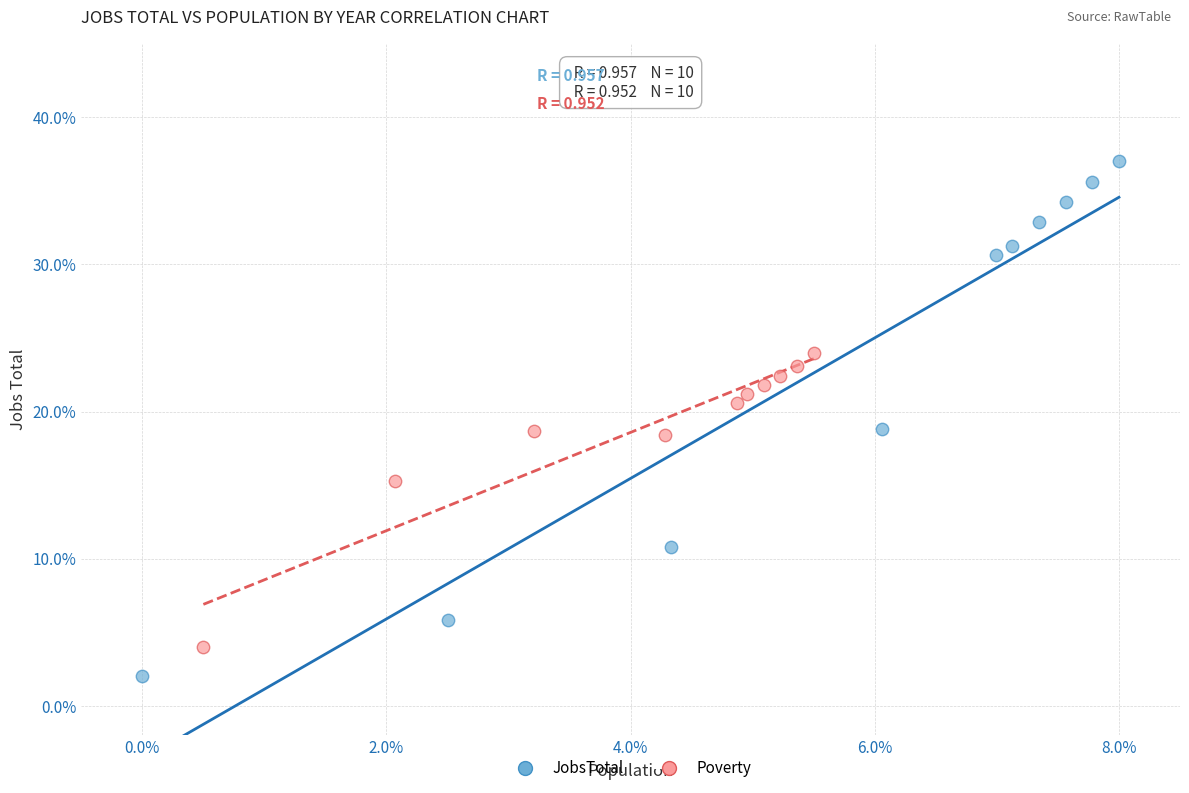

Which series has the largest Y range (max minus min)?

JobsTotal